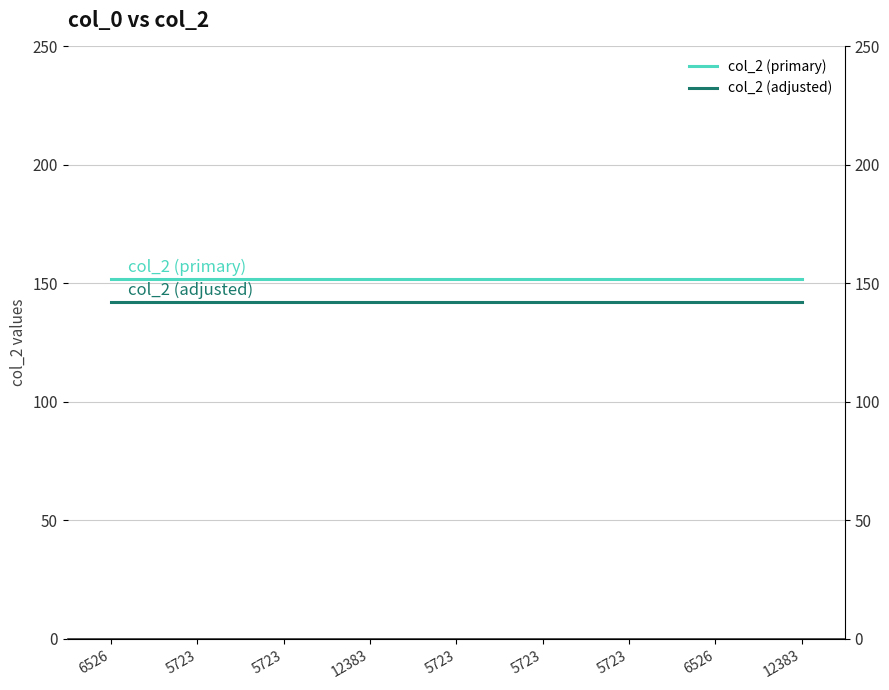

What is the total value across all series at 12383?

294